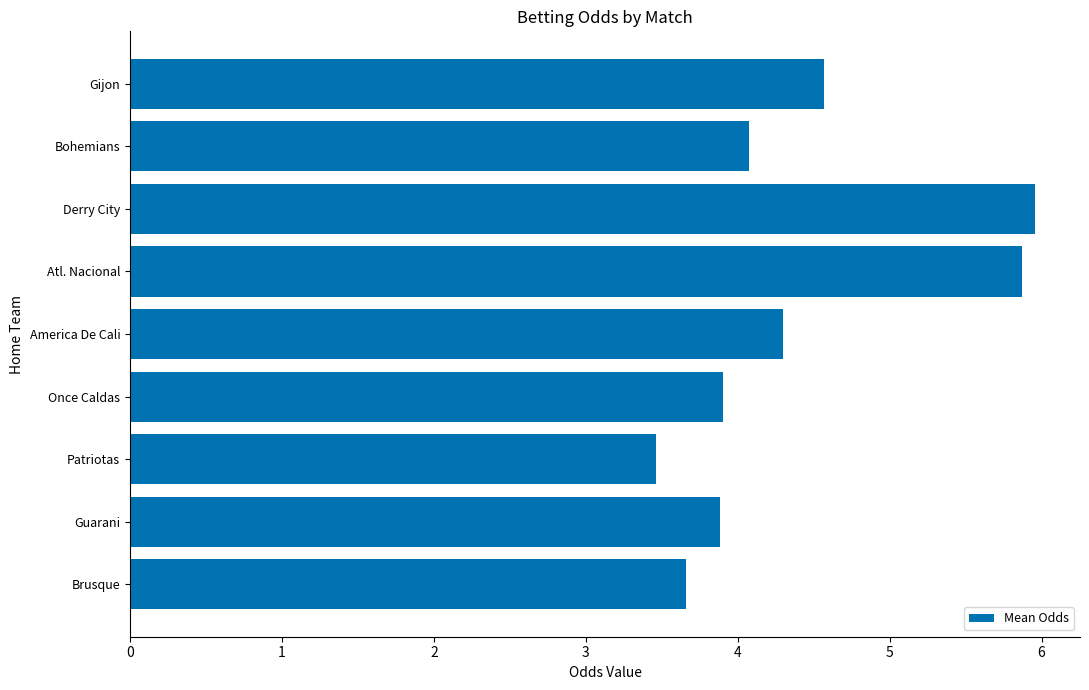

What is the greatest value displayed?

6.0